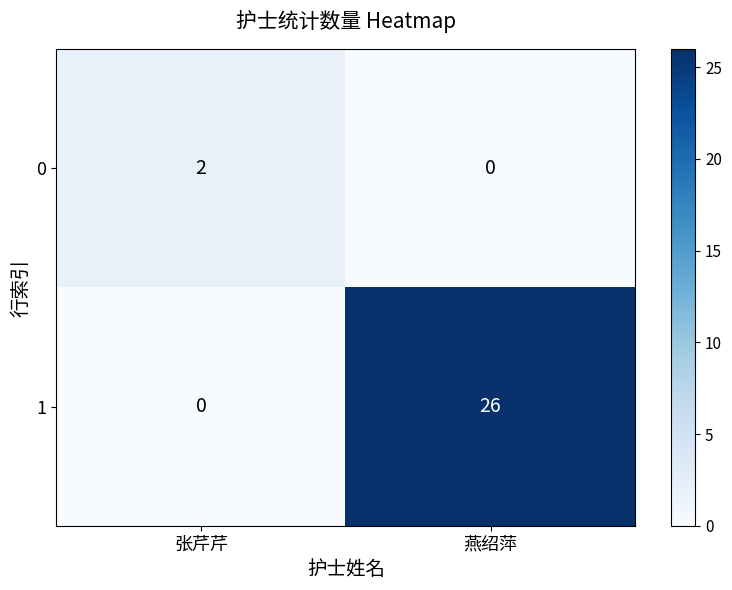

Rank the series at 燕绍萍 from highest to lowest value.

1, 0